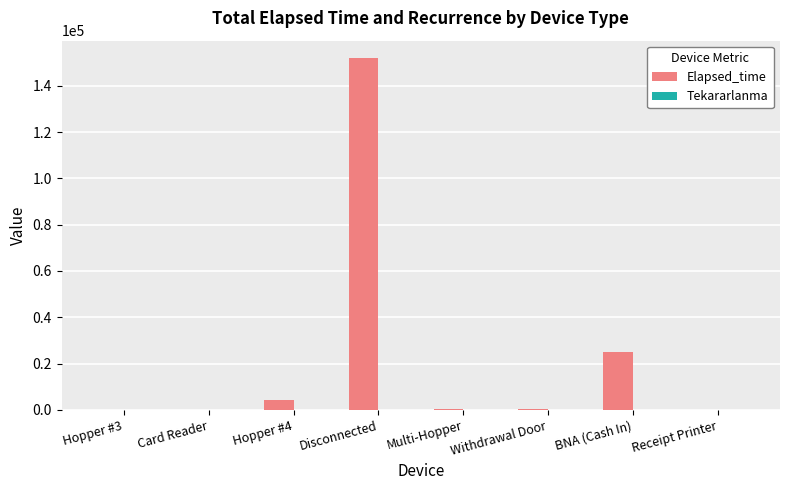

At which label does Elapsed_time reach its peak?

Disconnected